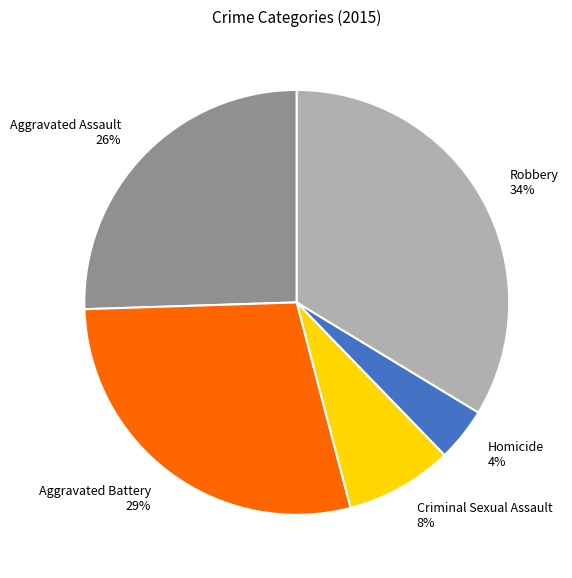

Approximately how many times larger is the value at Homicide compared to Aggravated Assault?

0.2